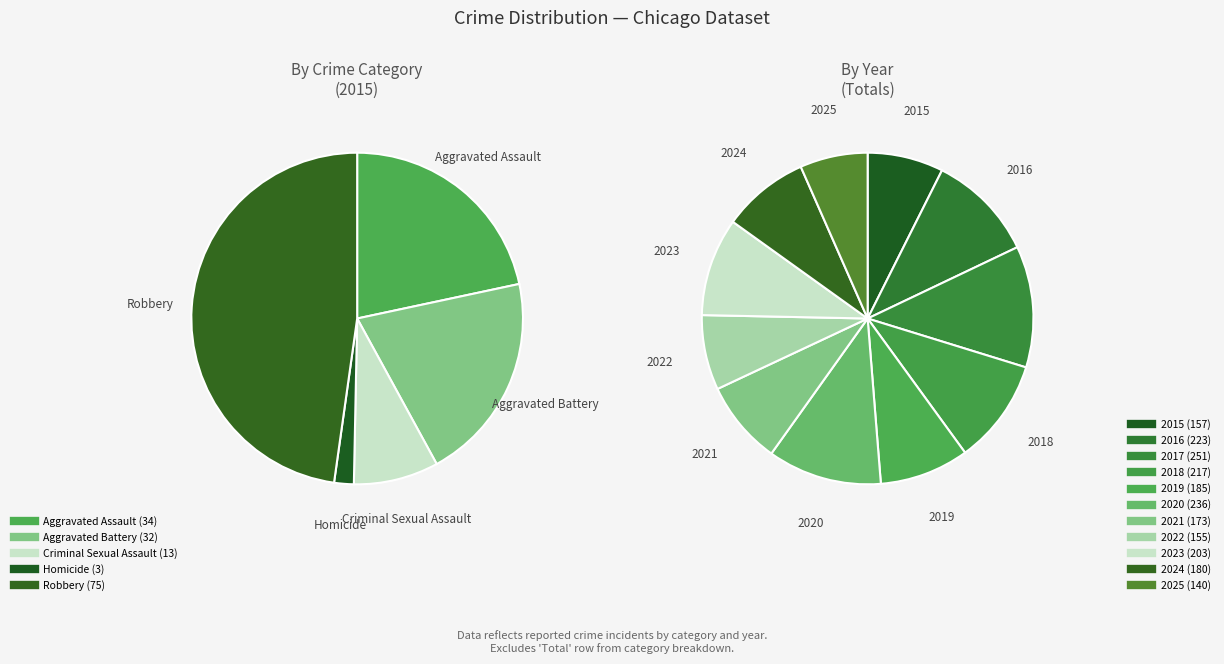

To the nearest percent, what percentage of the pie is Aggravated Battery?

20%